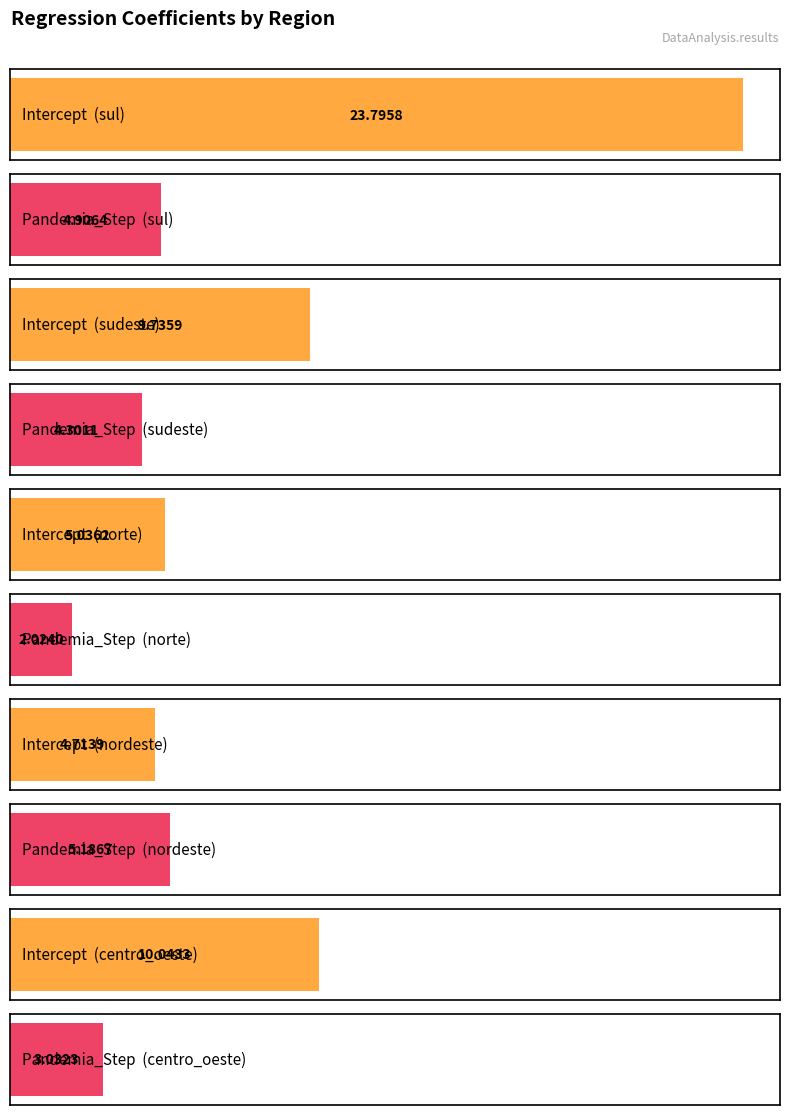

What is the average value of the Pandemia_Step__Value series?

3.9